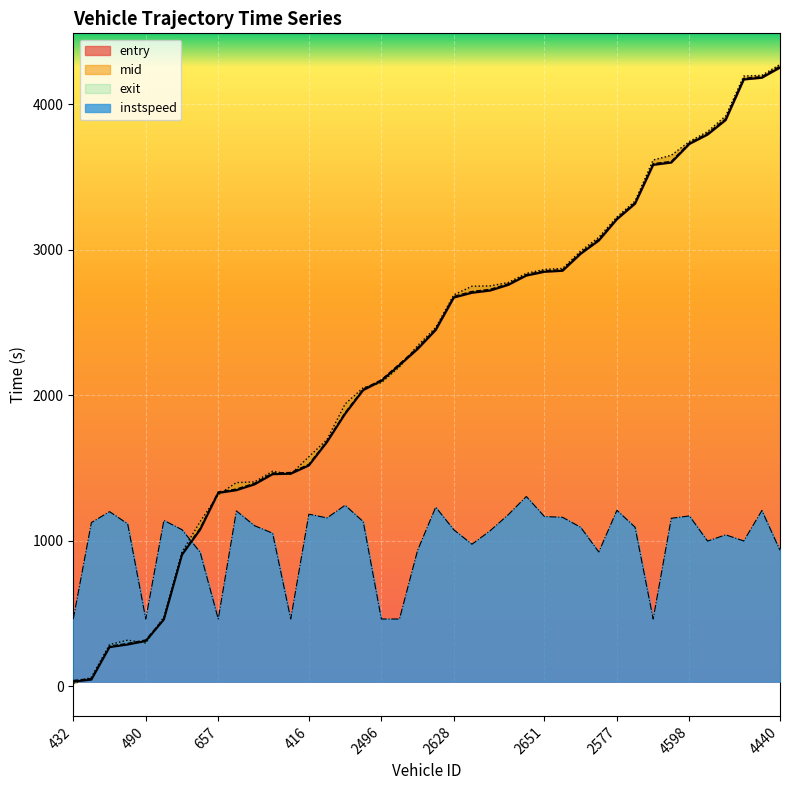

How many lines are shown in the chart?

4